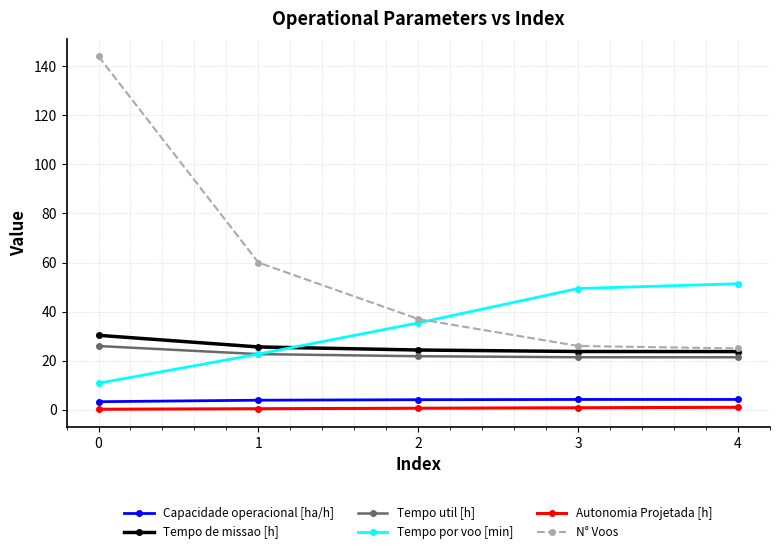

True or false: Tempo por voo [min] and Autonomia Projetada [h] cross at least once.

False